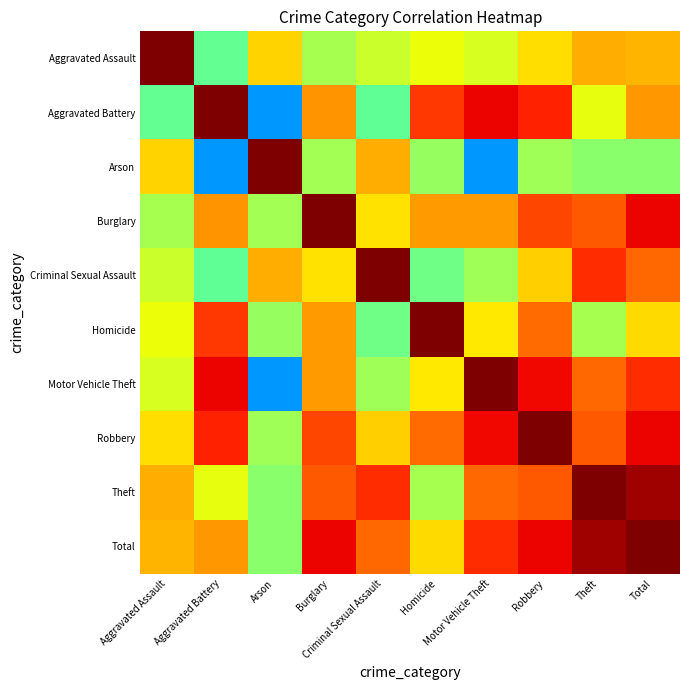

Reading left to right, what are all the values shown in this chart?

Aggravated Assault: Aggravated Assault=1.0	Aggravated Battery=0.5	Arson=0.7	Burglary=0.6	Criminal Sexual Assault=0.6	Homicide=0.6	Motor Vehicle Theft=0.6	Robbery=0.7	Theft=0.7	Total=0.7
Aggravated Battery: Aggravated Assault=0.5	Aggravated Battery=1.0	Arson=0.3	Burglary=0.8	Criminal Sexual Assault=0.5	Homicide=0.9	Motor Vehicle Theft=0.9	Robbery=0.9	Theft=0.6	Total=0.7
Arson: Aggravated Assault=0.7	Aggravated Battery=0.3	Arson=1.0	Burglary=0.6	Criminal Sexual Assault=0.7	Homicide=0.5	Motor Vehicle Theft=0.3	Robbery=0.5	Theft=0.5	Total=0.5
Burglary: Aggravated Assault=0.6	Aggravated Battery=0.8	Arson=0.6	Burglary=1.0	Criminal Sexual Assault=0.7	Homicide=0.7	Motor Vehicle Theft=0.7	Robbery=0.8	Theft=0.8	Total=0.9
Criminal Sexual Assault: Aggravated Assault=0.6	Aggravated Battery=0.5	Arson=0.7	Burglary=0.7	Criminal Sexual Assault=1.0	Homicide=0.5	Motor Vehicle Theft=0.5	Robbery=0.7	Theft=0.9	Total=0.8
Homicide: Aggravated Assault=0.6	Aggravated Battery=0.9	Arson=0.5	Burglary=0.7	Criminal Sexual Assault=0.5	Homicide=1.0	Motor Vehicle Theft=0.7	Robbery=0.8	Theft=0.6	Total=0.7
Motor Vehicle Theft: Aggravated Assault=0.6	Aggravated Battery=0.9	Arson=0.3	Burglary=0.7	Criminal Sexual Assault=0.5	Homicide=0.7	Motor Vehicle Theft=1.0	Robbery=0.9	Theft=0.8	Total=0.9
Robbery: Aggravated Assault=0.7	Aggravated Battery=0.9	Arson=0.5	Burglary=0.8	Criminal Sexual Assault=0.7	Homicide=0.8	Motor Vehicle Theft=0.9	Robbery=1.0	Theft=0.8	Total=0.9
Theft: Aggravated Assault=0.7	Aggravated Battery=0.6	Arson=0.5	Burglary=0.8	Criminal Sexual Assault=0.9	Homicide=0.6	Motor Vehicle Theft=0.8	Robbery=0.8	Theft=1.0	Total=1.0
Total: Aggravated Assault=0.7	Aggravated Battery=0.7	Arson=0.5	Burglary=0.9	Criminal Sexual Assault=0.8	Homicide=0.7	Motor Vehicle Theft=0.9	Robbery=0.9	Theft=1.0	Total=1.0